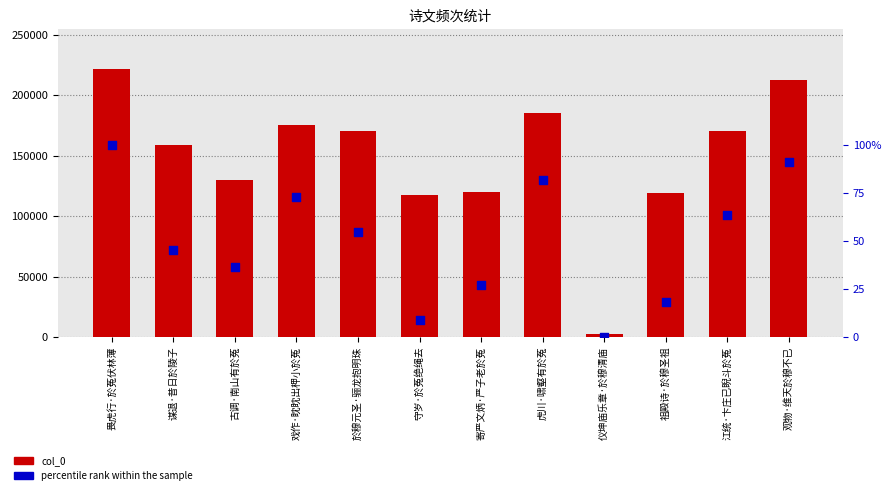

Is the value of percentile rank within the sample at 於穆元圣·骊龙抱明珠 greater than the value of col_0 at 江统·卞庄已睨斗於菟?

No